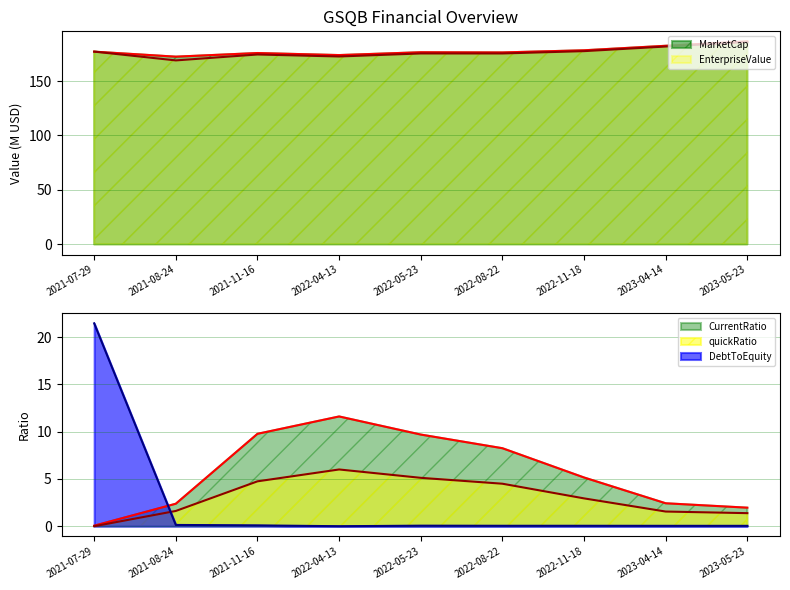

Does the chart display data point markers on the line(s)?

No